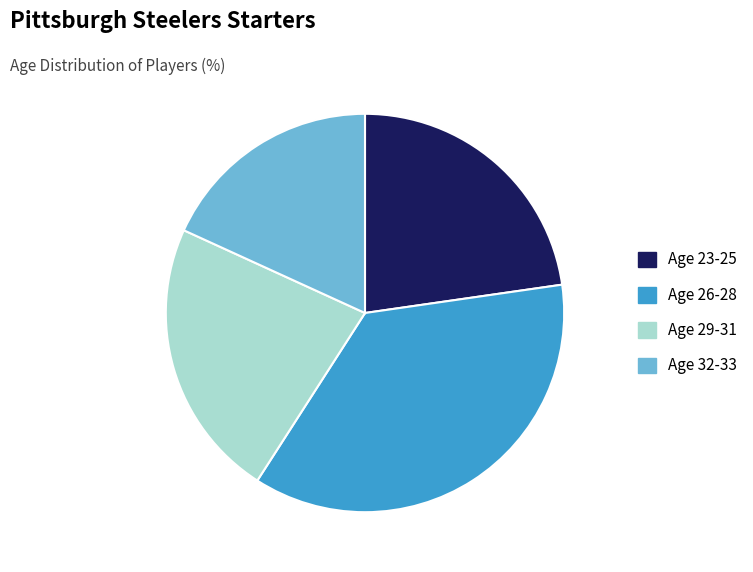

The Age 29-31 slice represents 10% of the pie. True or false?

False